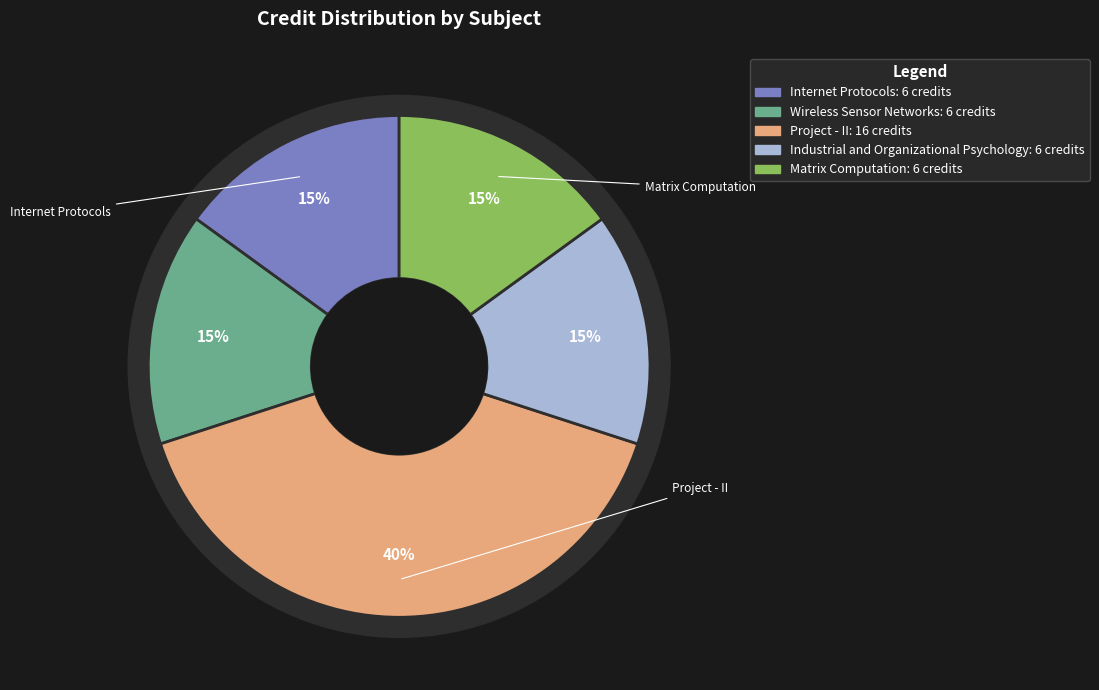

Count the number of slices in the pie.

5